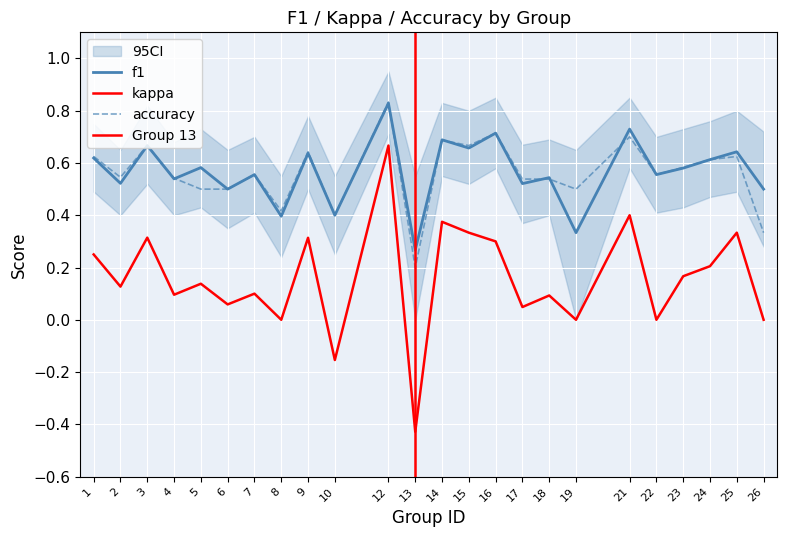

In kappa, how many points are higher than both neighbors (excluding endpoints)?

9